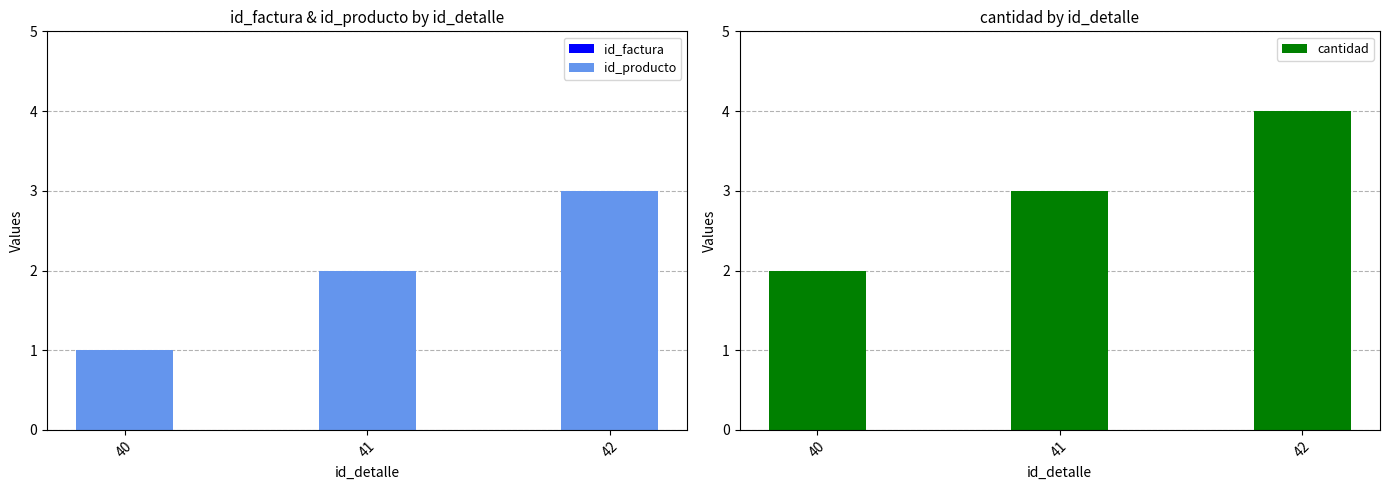

Is the value of cantidad at 42 greater than the value of id_producto at 41?

Yes